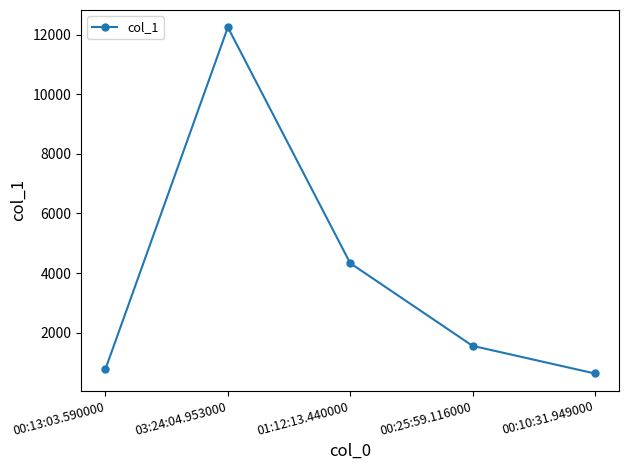

What value does the data have at 00:13:03.590000, to the nearest 10?

780